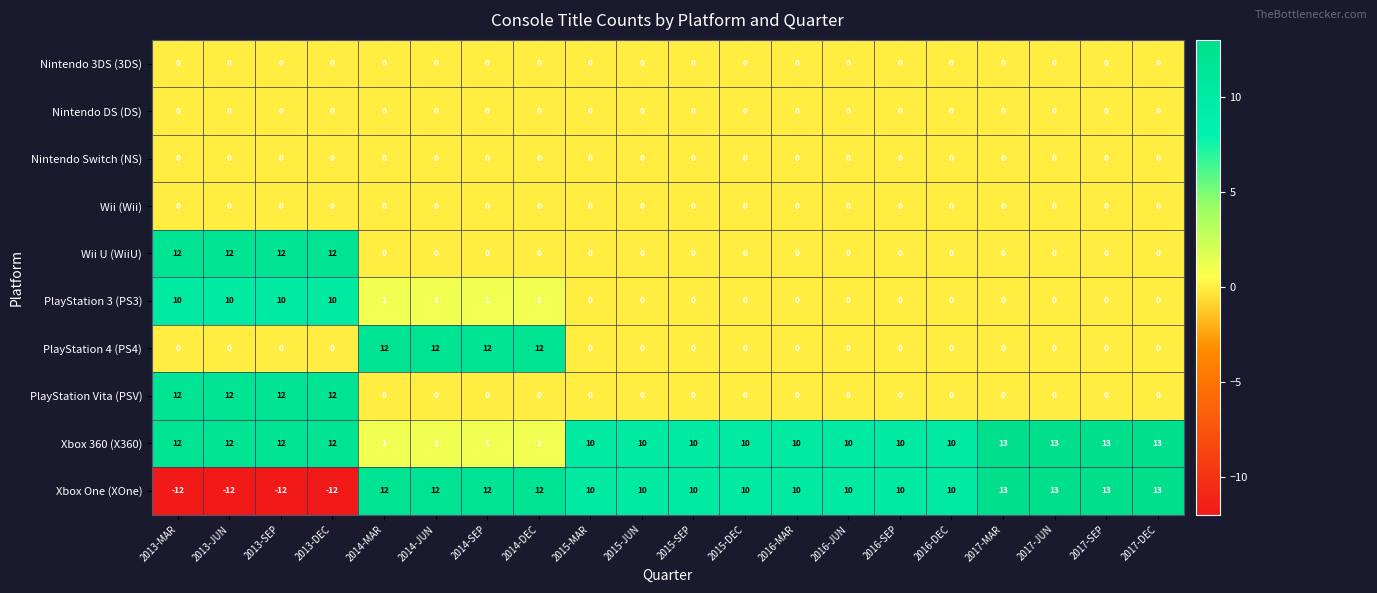

What is the greatest value displayed?

13